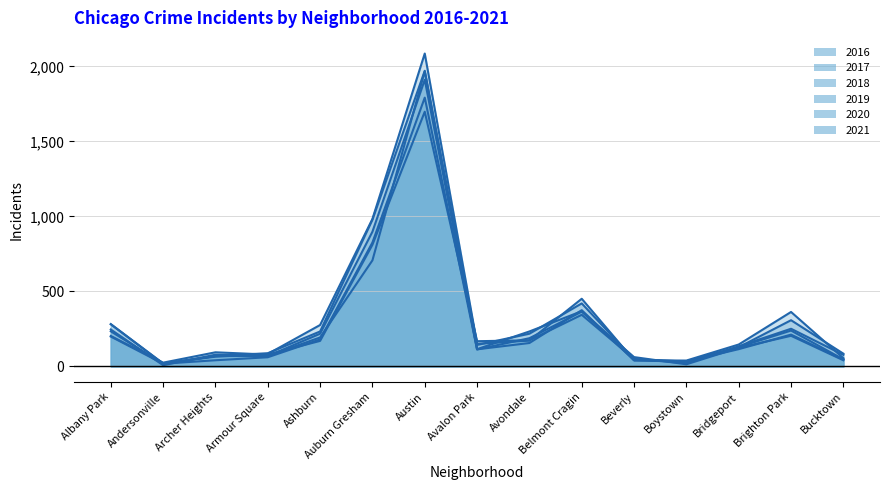

Is it true that 2016 equals 61 at Beverly?

False